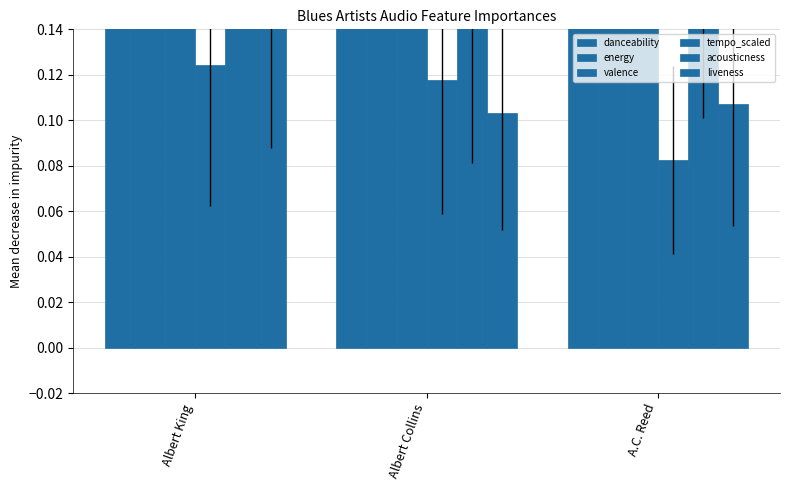

Is it true that acousticness equals 0.2 at Albert Collins?

True